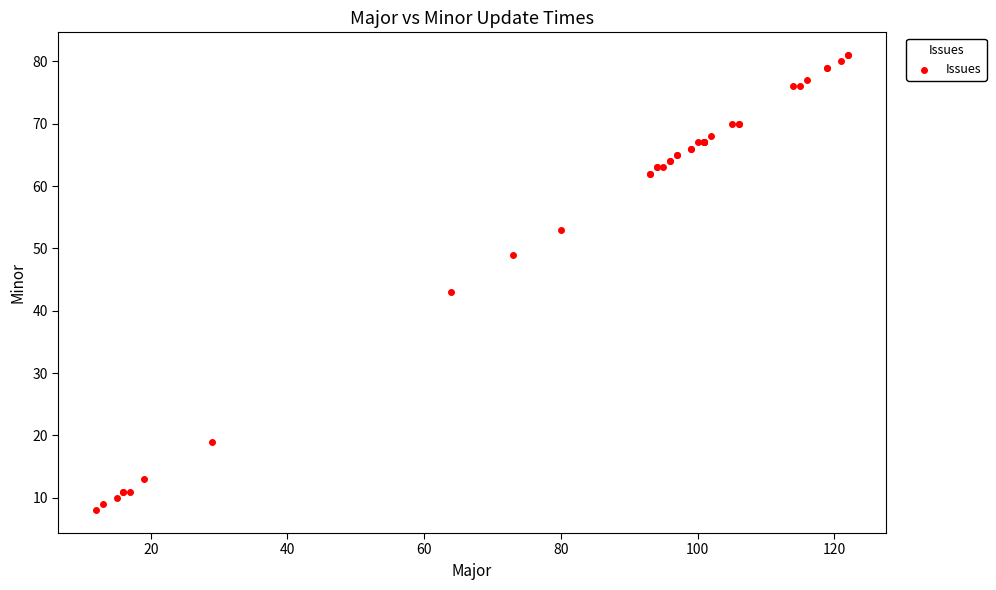

What Y value in the scatter plot is closest to 44?

43